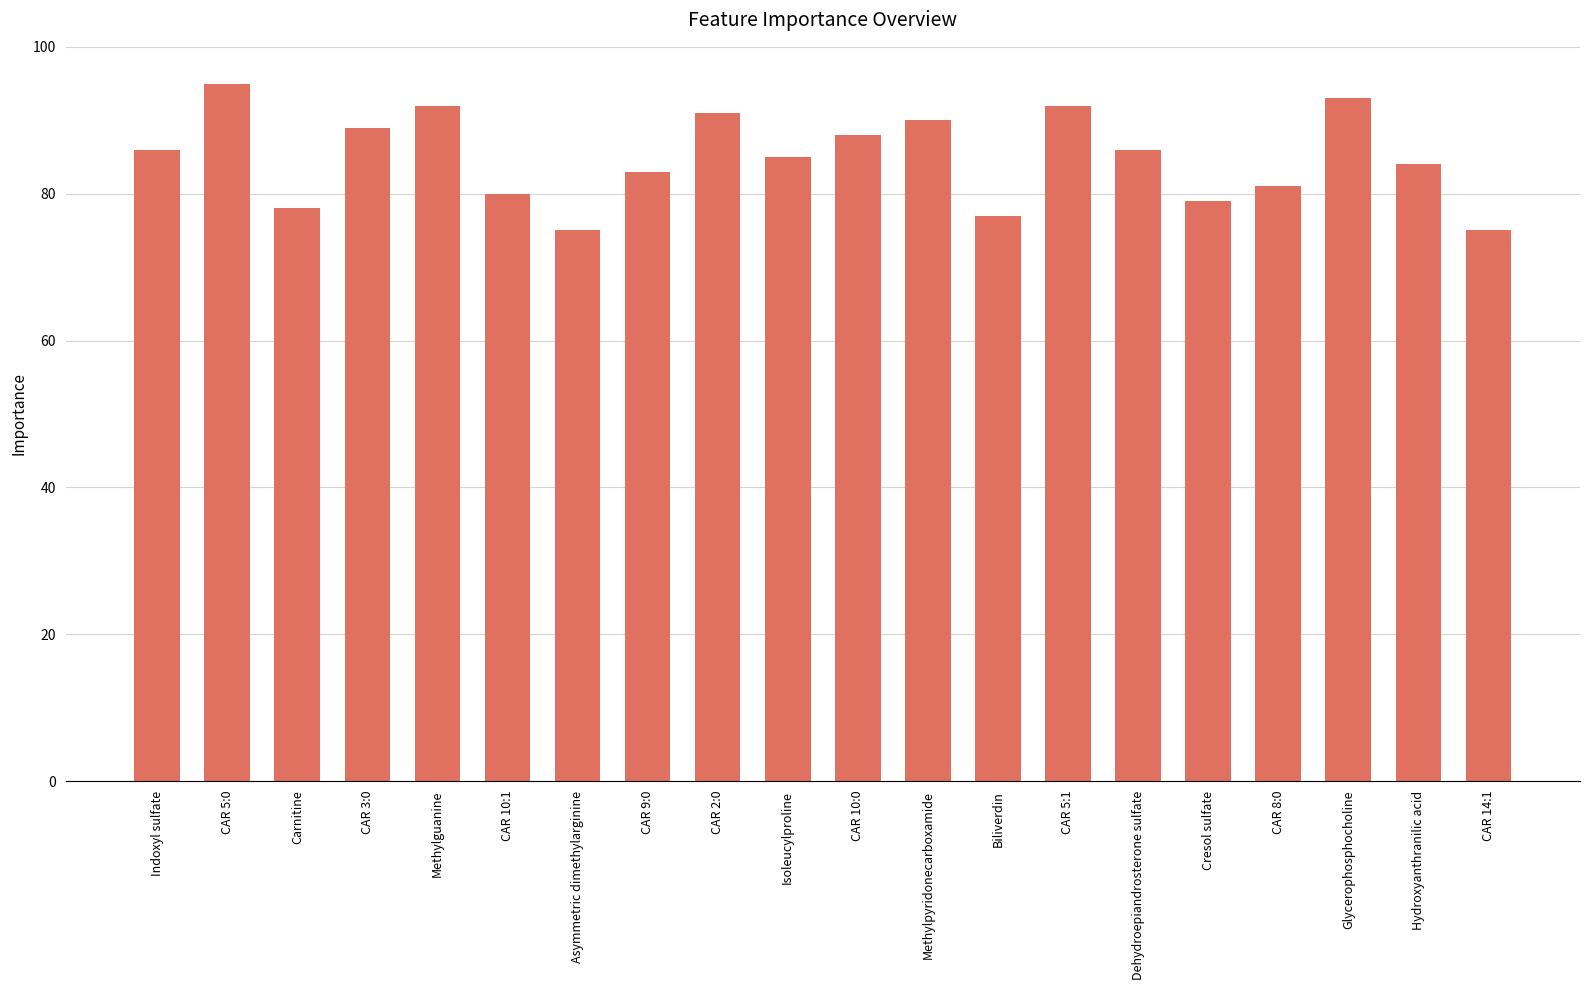

What is the label of the 1st bar from the right?

CAR 14:1